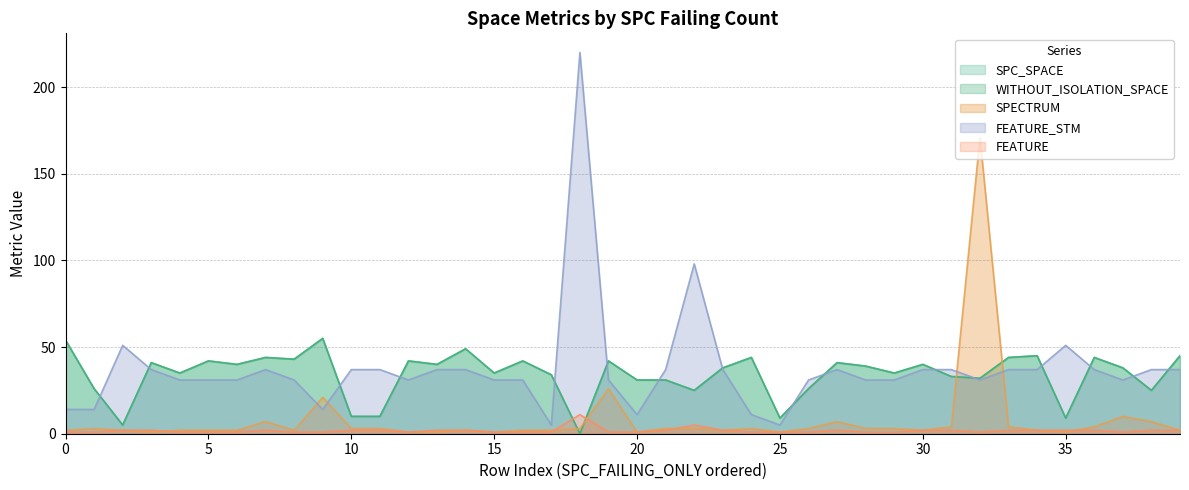

Rank the series by their maximum value, from highest to lowest.

FEATURE_STM, SPECTRUM, SPC_SPACE, WITHOUT_ISOLATION_SPACE, FEATURE